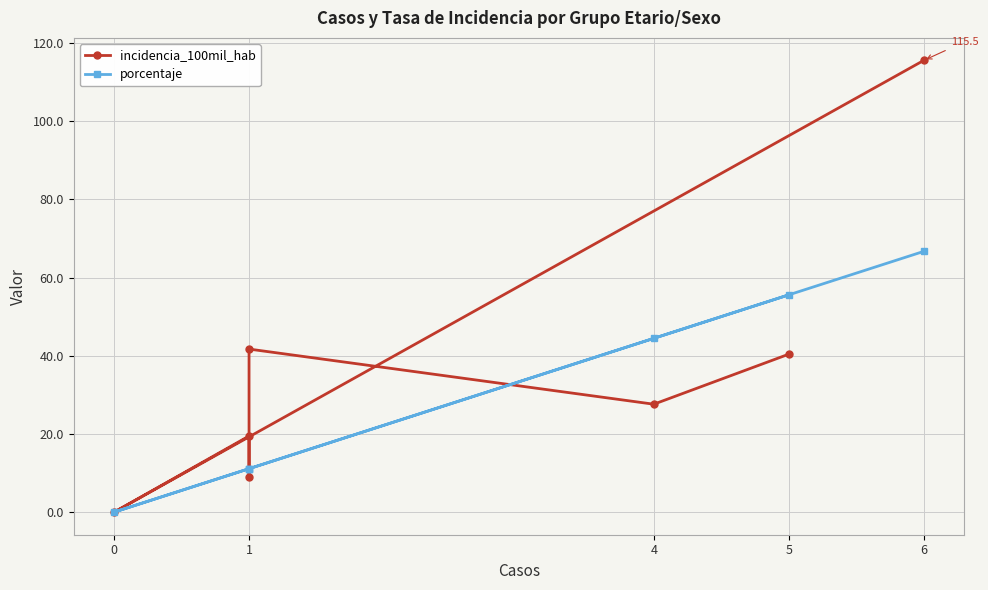

What is the difference between the maximum and minimum values in the incidencia_100mil_hab series?

115.5